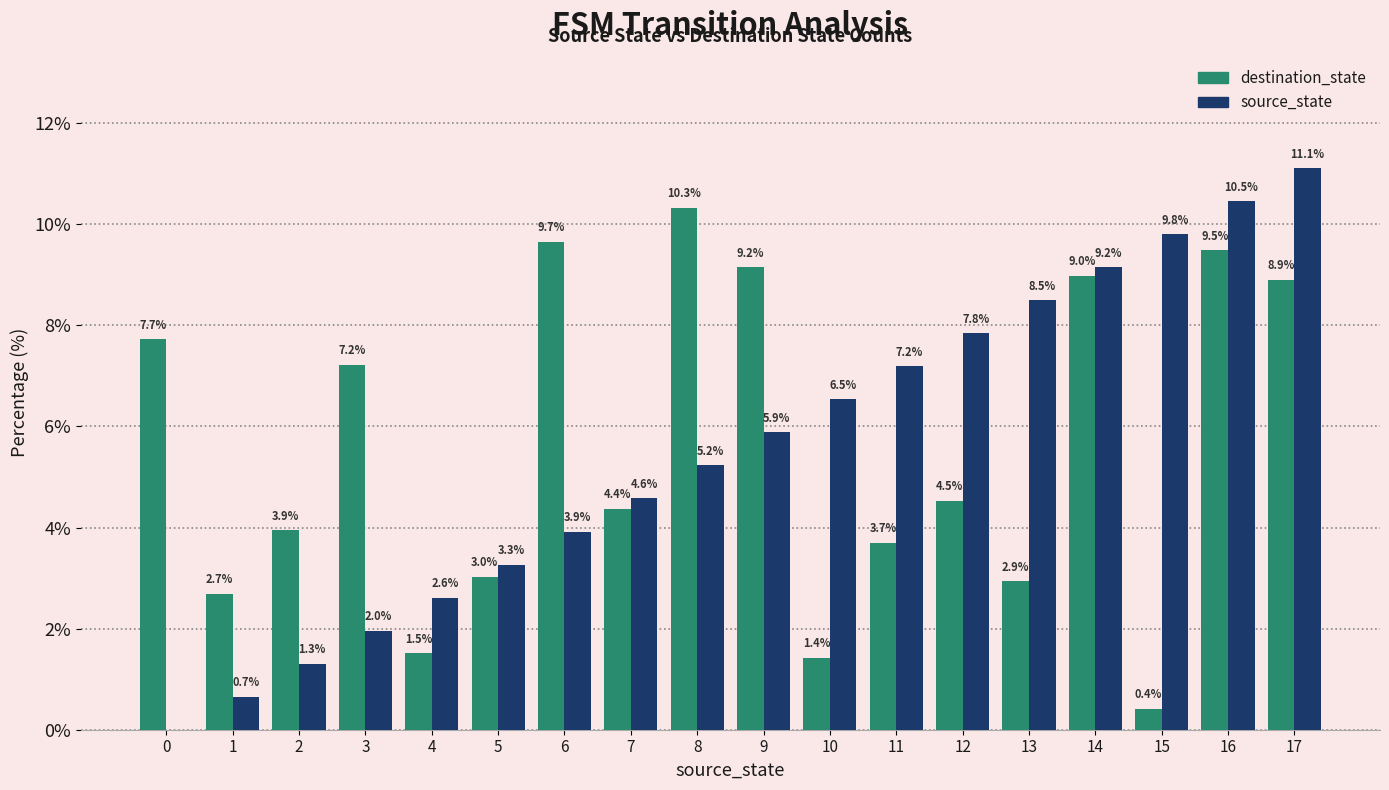

What is the sum of the source_state values at 10 and 15?

16.3